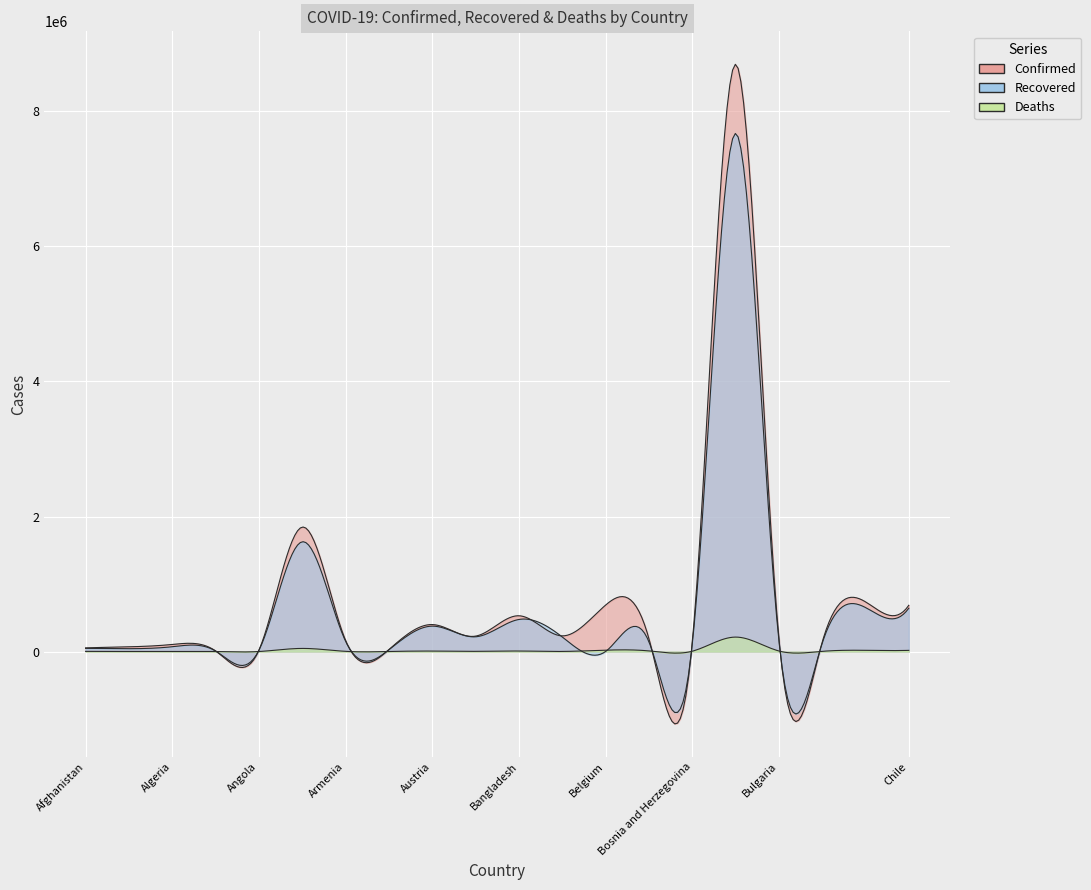

Which label corresponds to the smallest value in the chart?

Belgium